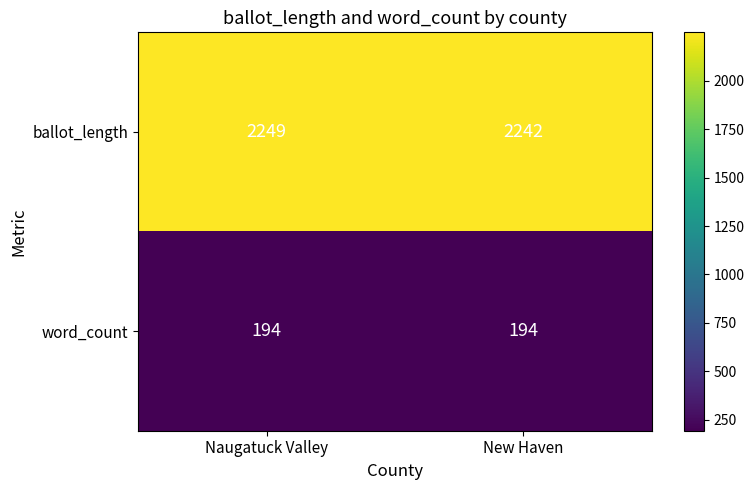

What is the minimum value for word_count?

194